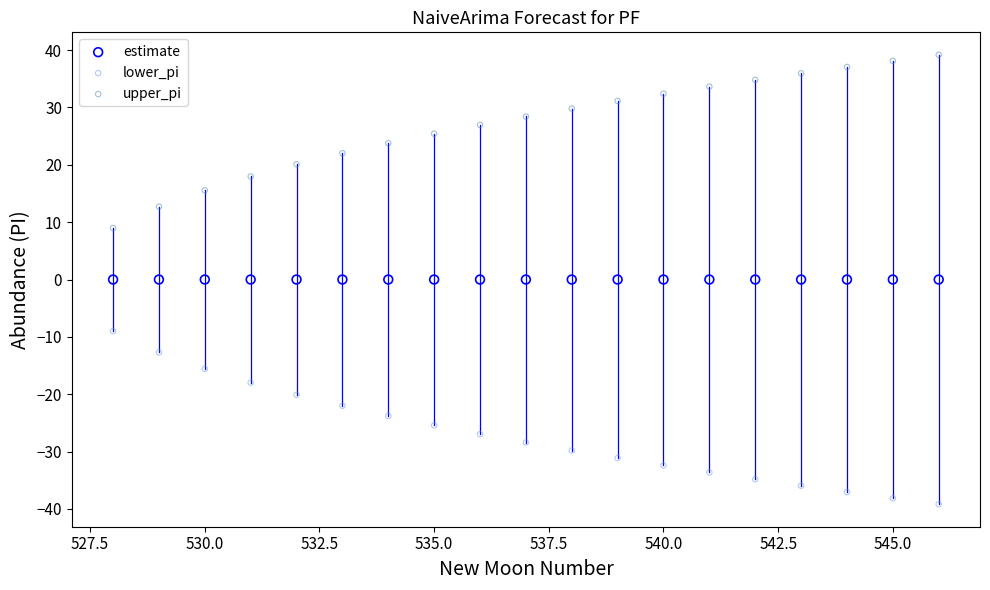

What are all the series names shown in the legend?

estimate, lower_pi, upper_pi